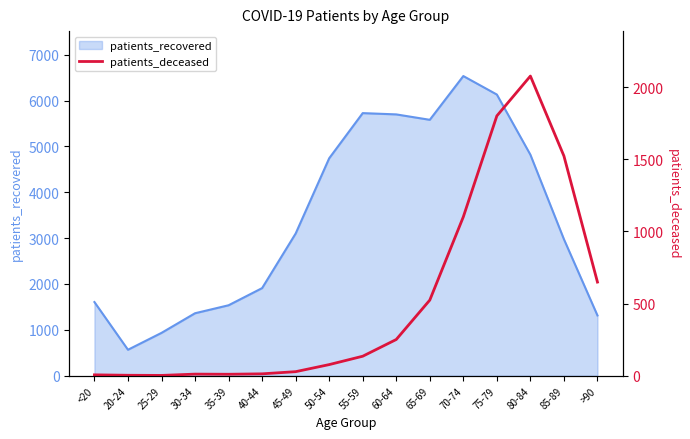

Is it true that the value at 60-64 is 251?

True